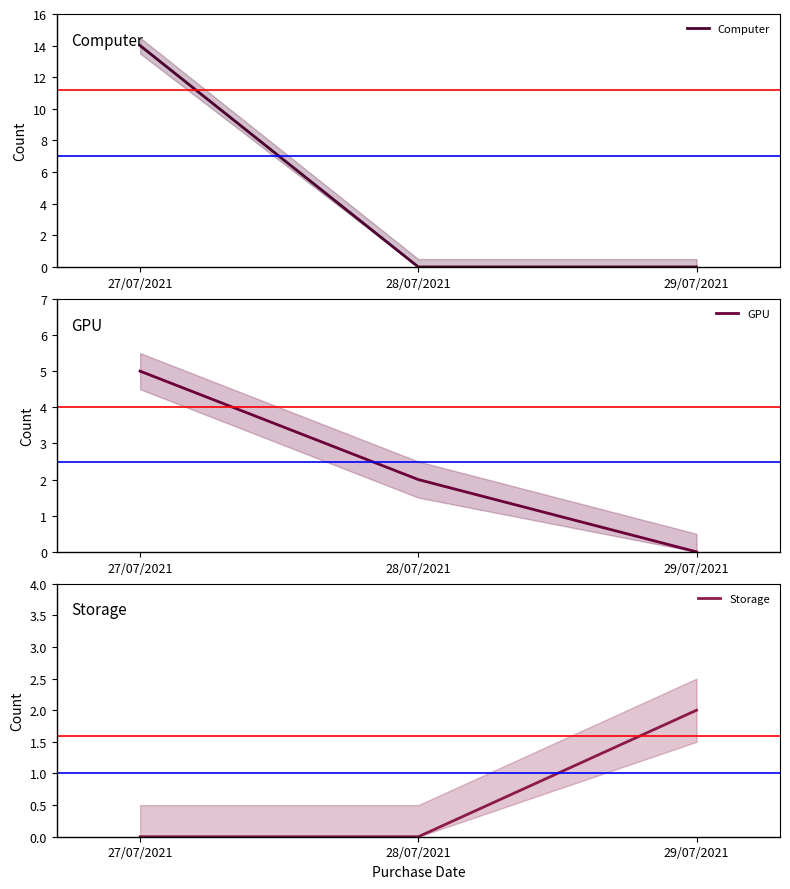

Which series changed the most between 27/07/2021 and 29/07/2021?

Computer